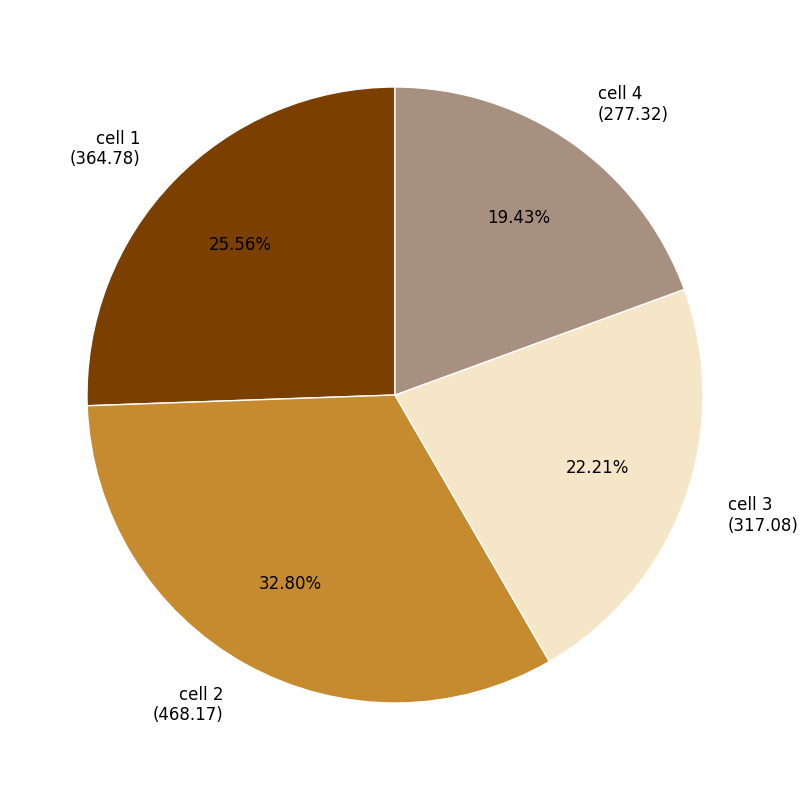

Which slice is the smallest?

cell 4